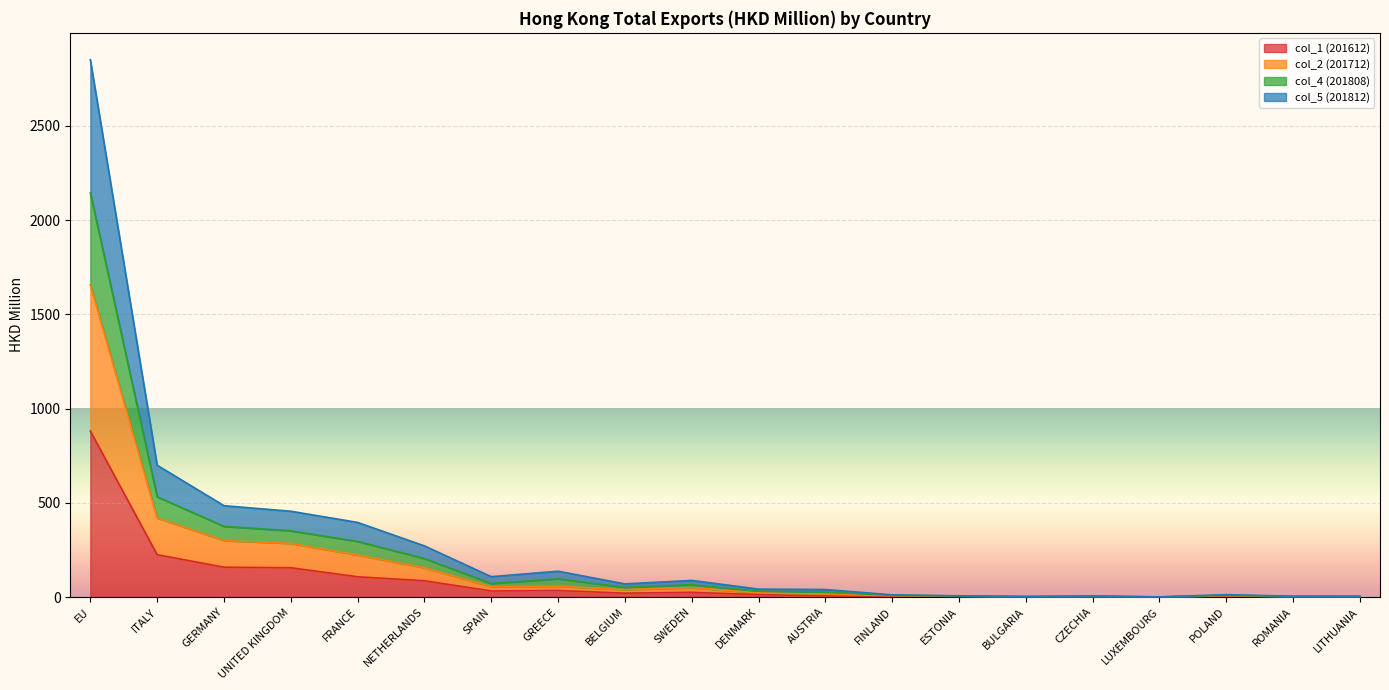

What is the difference between the second highest and second lowest values in the col_1 (201612) series?

223.9